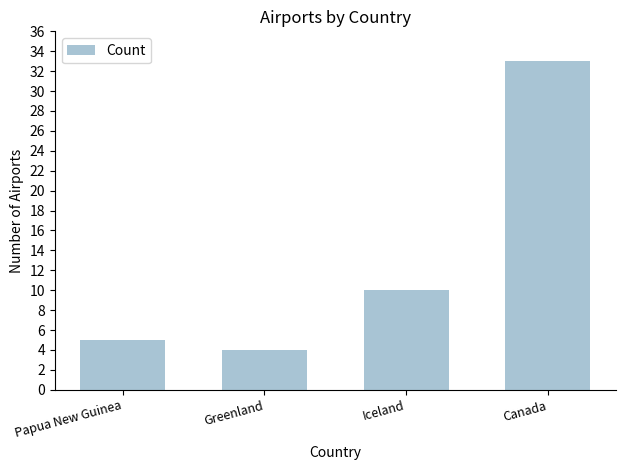

What is the difference between the maximum and second lowest values?

28